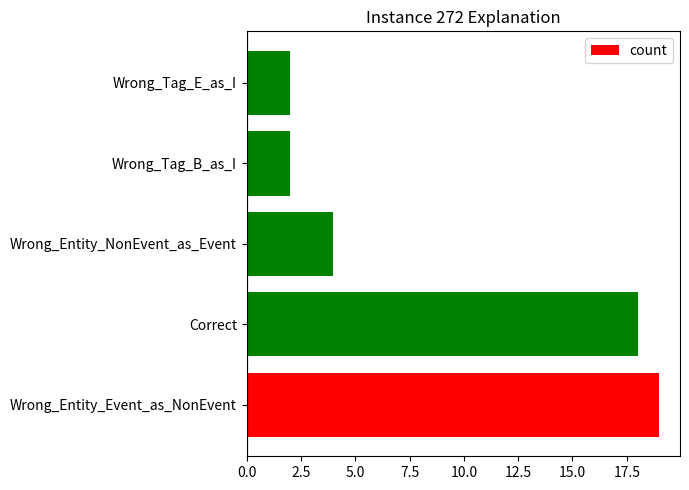

The value at Wrong_Entity_NonEvent_as_Event is 4. True or false?

True